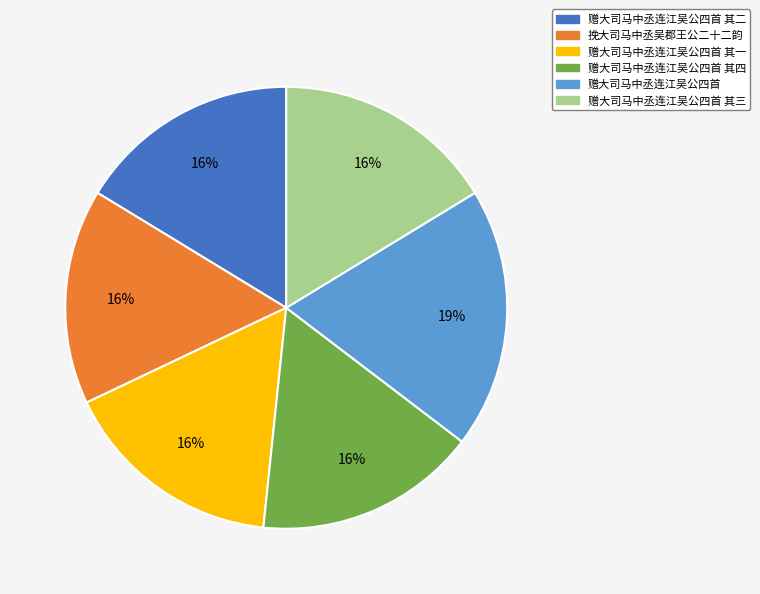

To the nearest percent, what is the average slice percentage?

17%